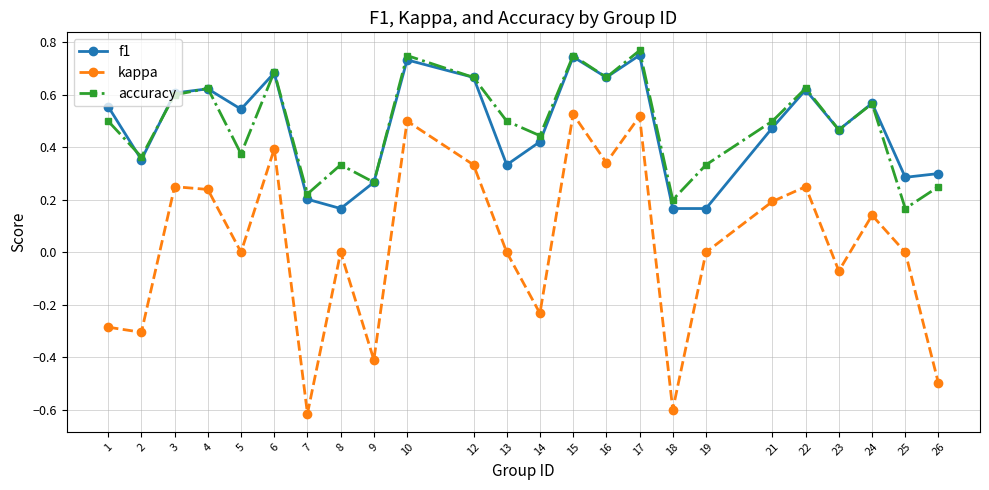

How many interior local valleys does the kappa series have?

8